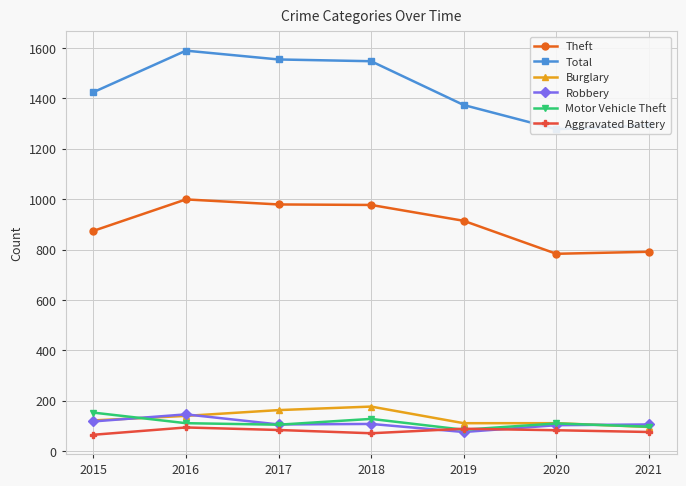

Rank the series at 2016 from lowest to highest value.

Aggravated Battery, Motor Vehicle Theft, Burglary, Robbery, Theft, Total